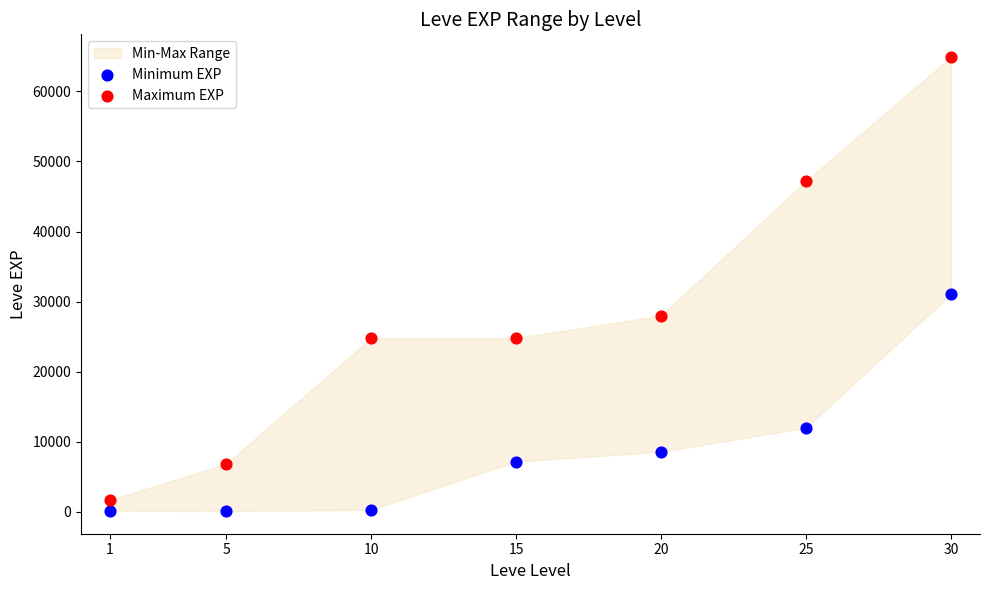

In the Minimum EXP series, what Y value is closest to 15590?

12000